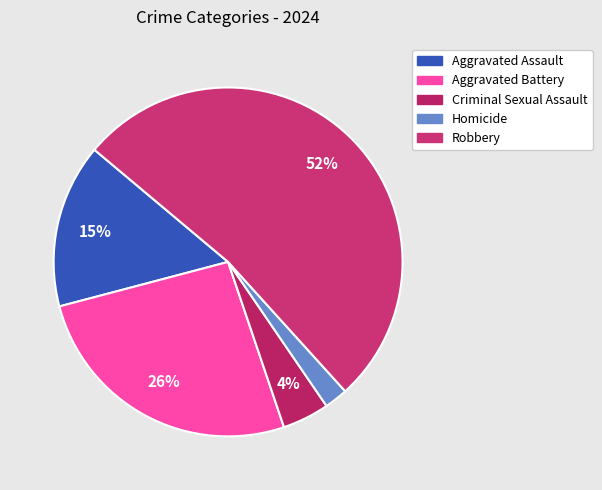

What percentage is the Criminal Sexual Assault slice, to the nearest percent?

4%